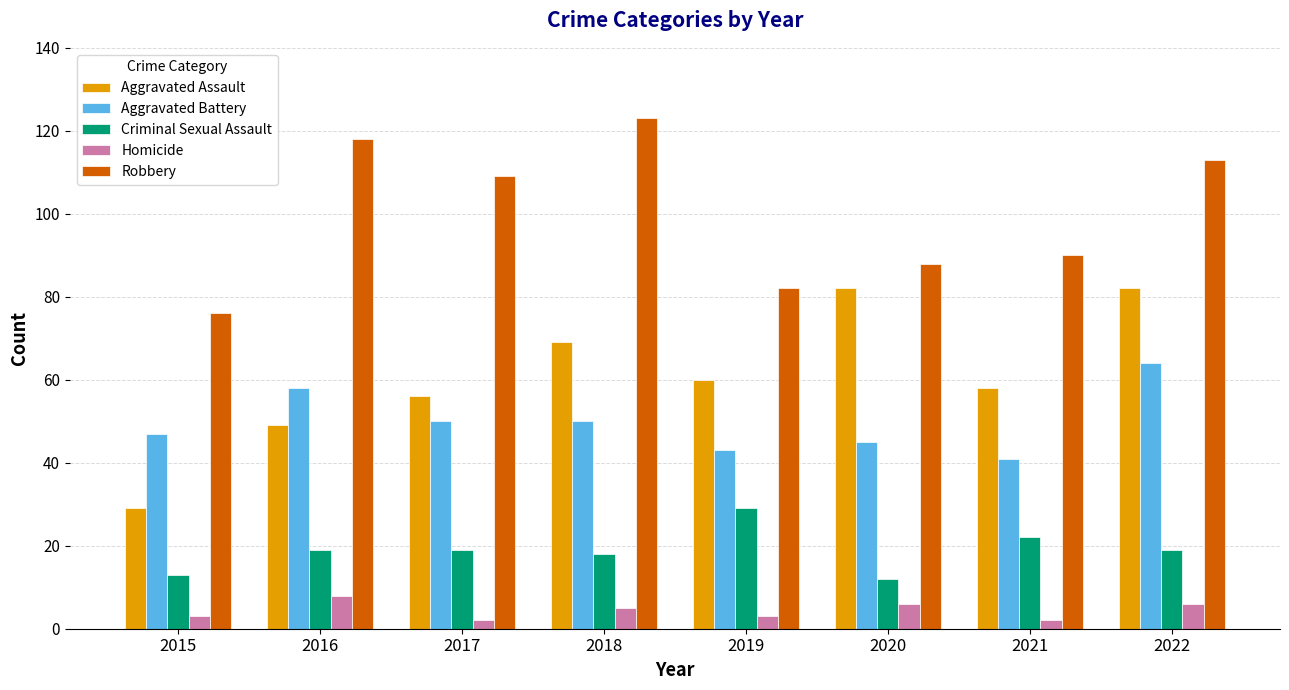

What are all the series names shown in the legend?

Aggravated Assault, Aggravated Battery, Criminal Sexual Assault, Homicide, Robbery